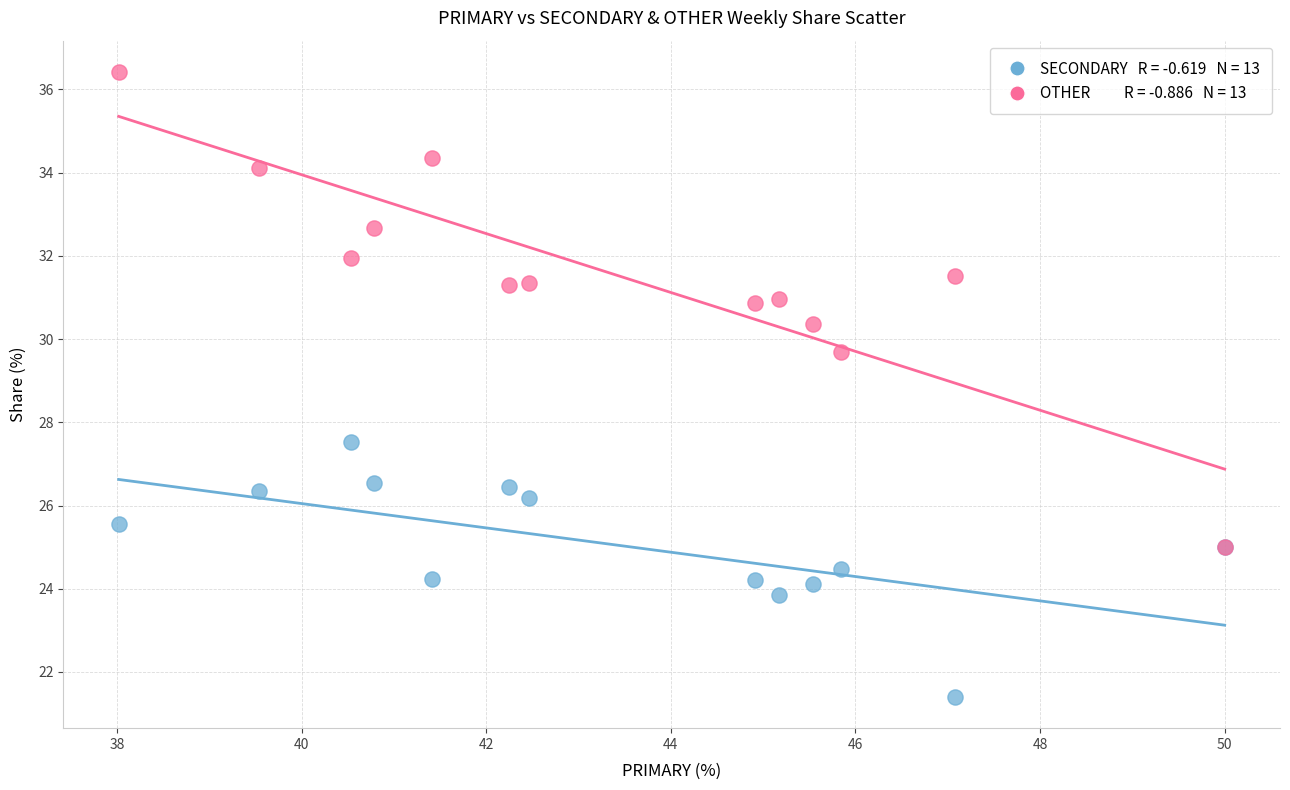

Across all series, what Y value is closest to 28?

27.5